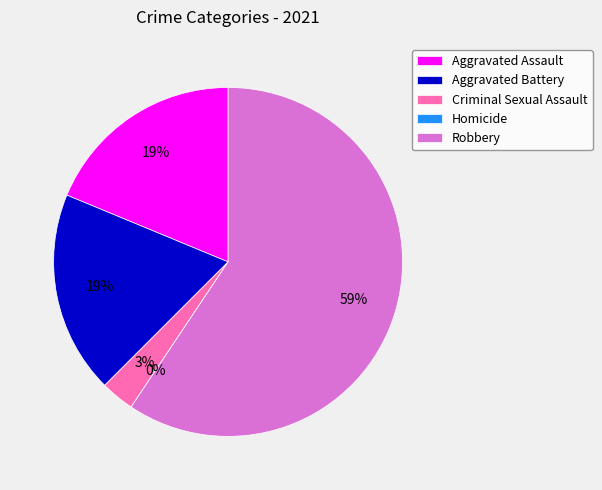

To the nearest percent, what is the difference between the largest and smallest slice percentages?

59%